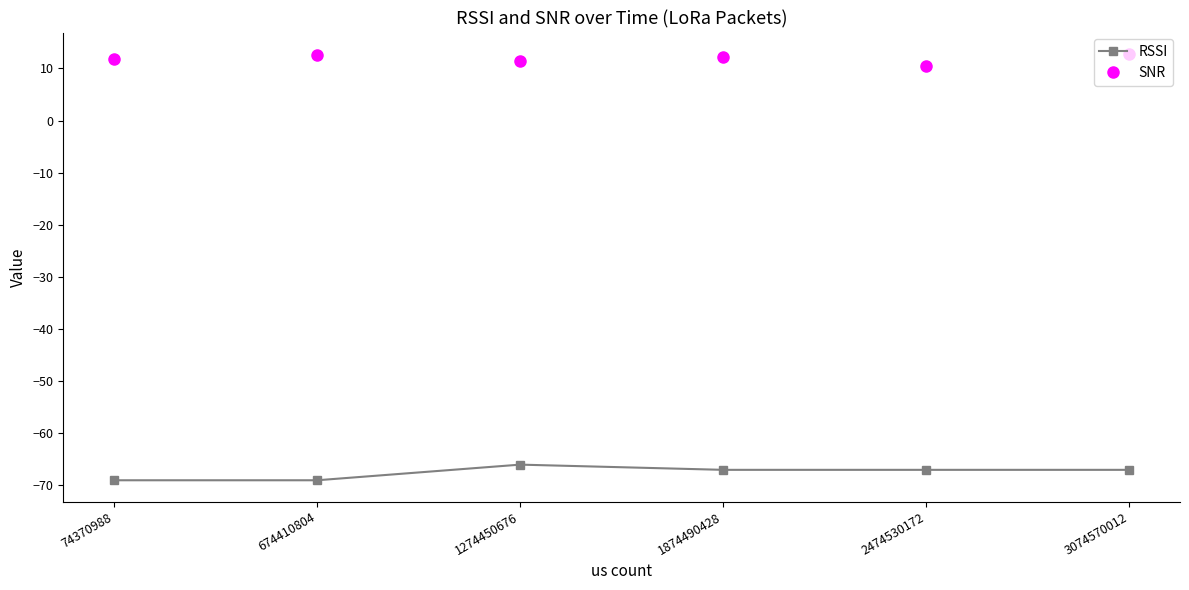

In RSSI, how many points are higher than both neighbors (excluding endpoints)?

1